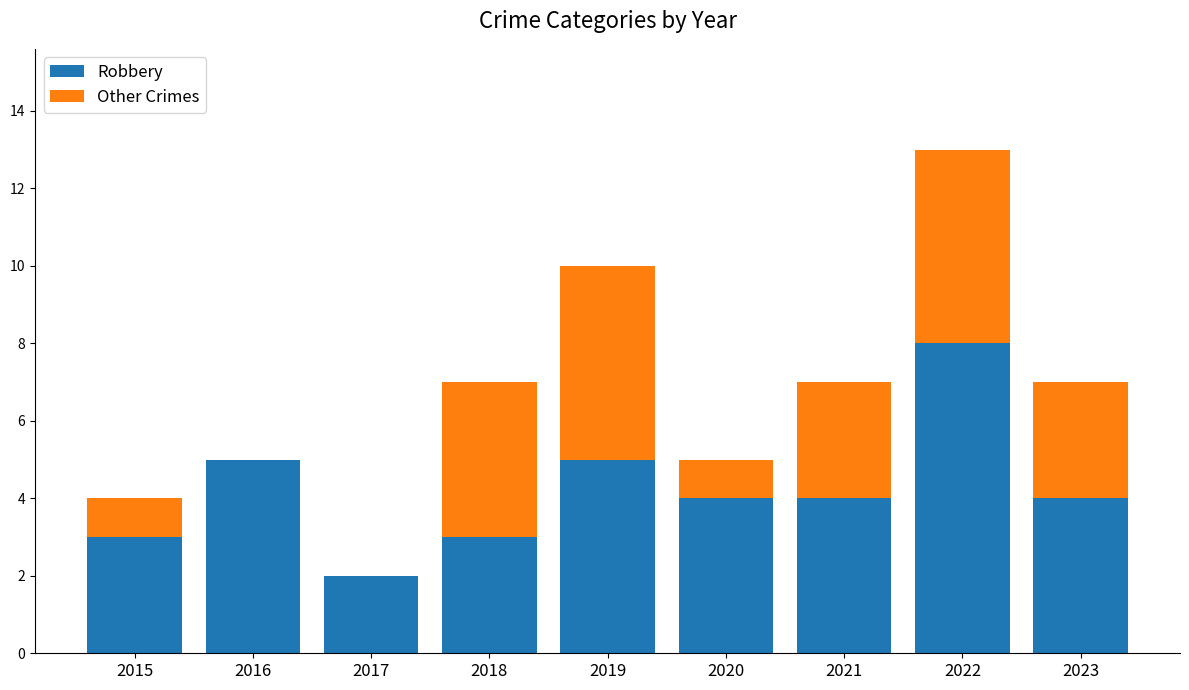

What is the total value across all series at 2019?

10